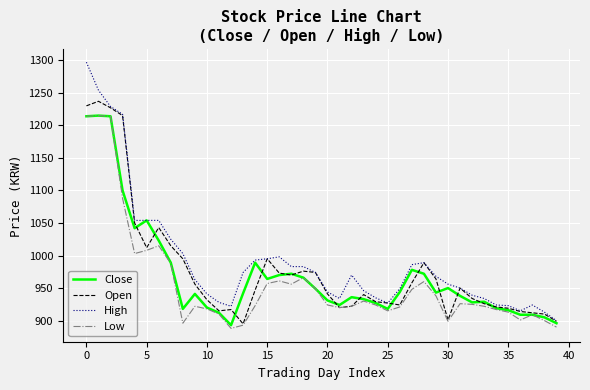

Which series has the largest range (max minus min)?

High